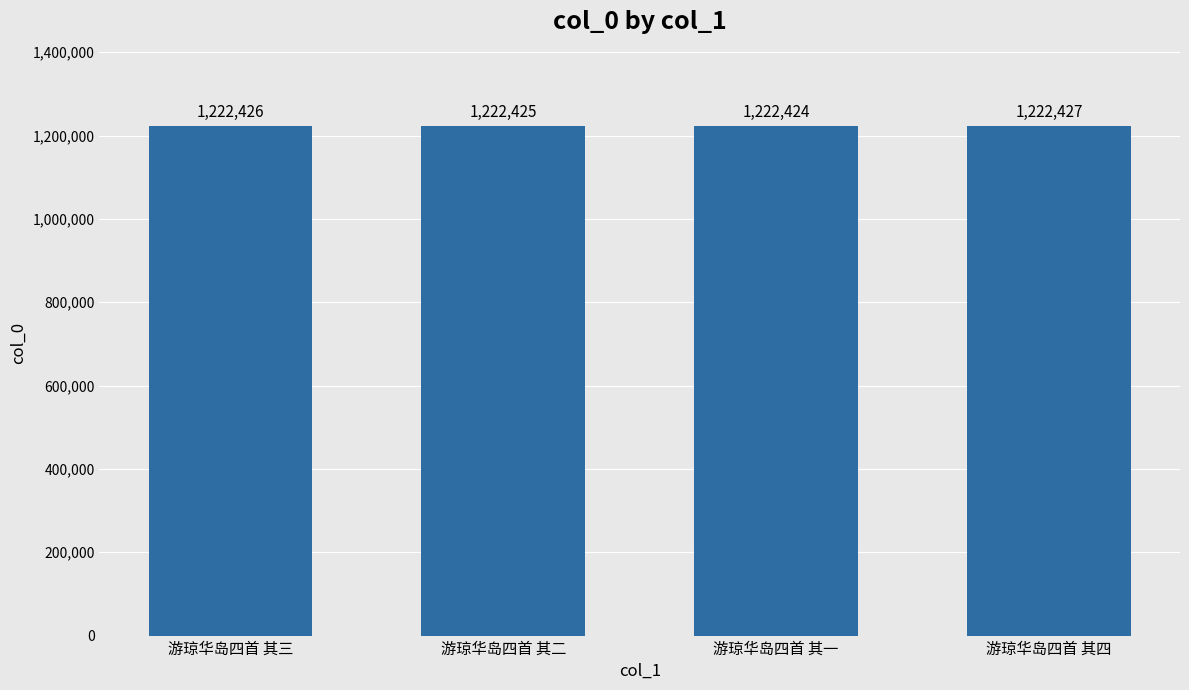

True or false: the data shows 1222424 at 游琼华岛四首 其一.

True